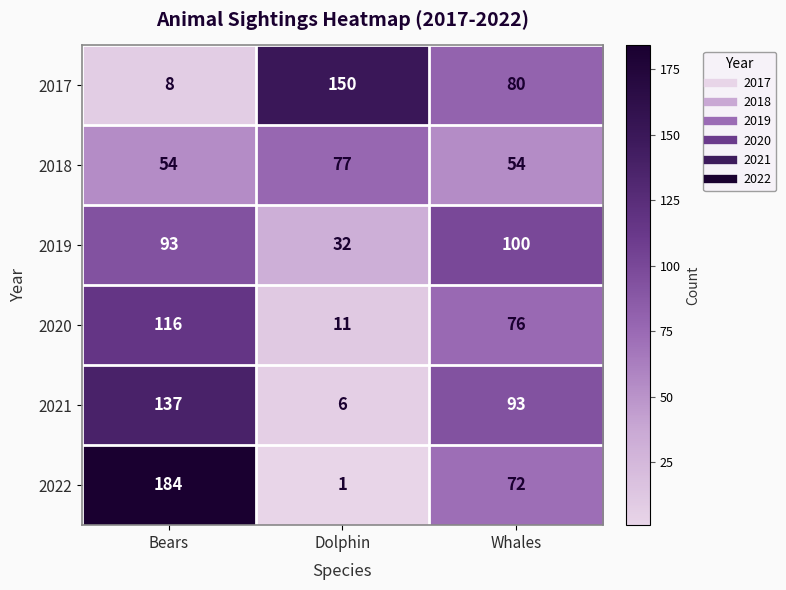

Which series has the widest spread of values?

2022